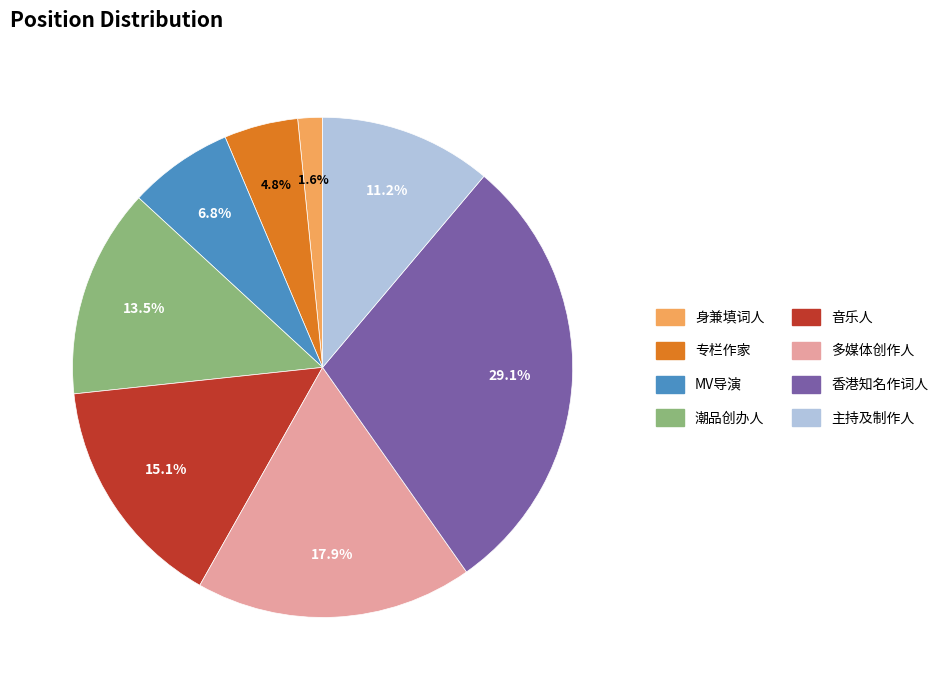

Which slice is the largest?

香港知名作词人